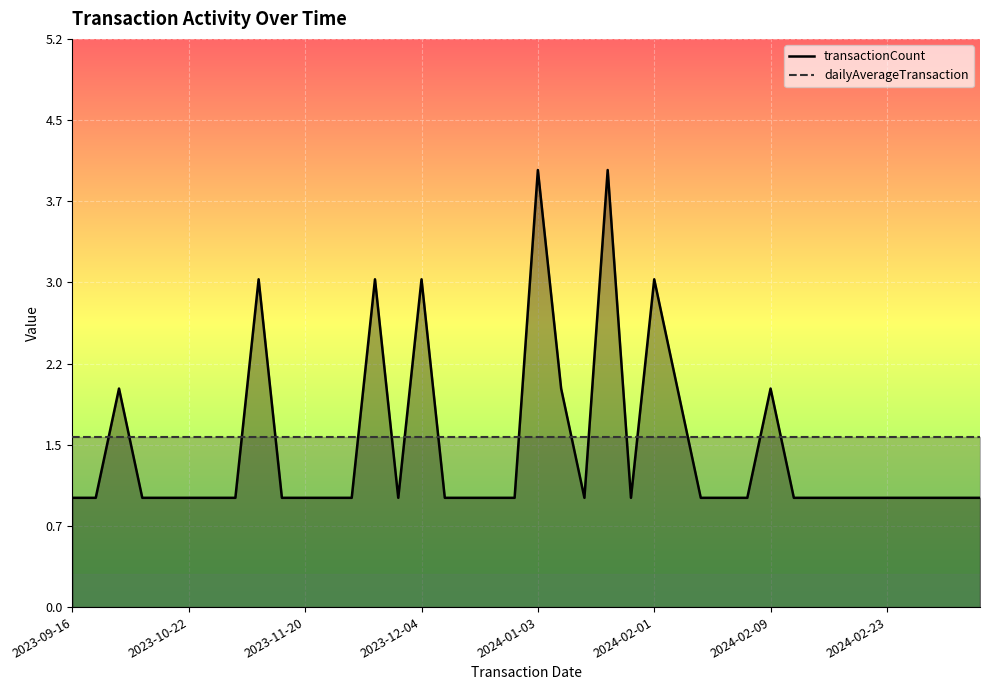

What is the minimum value shown in the chart?

1.0